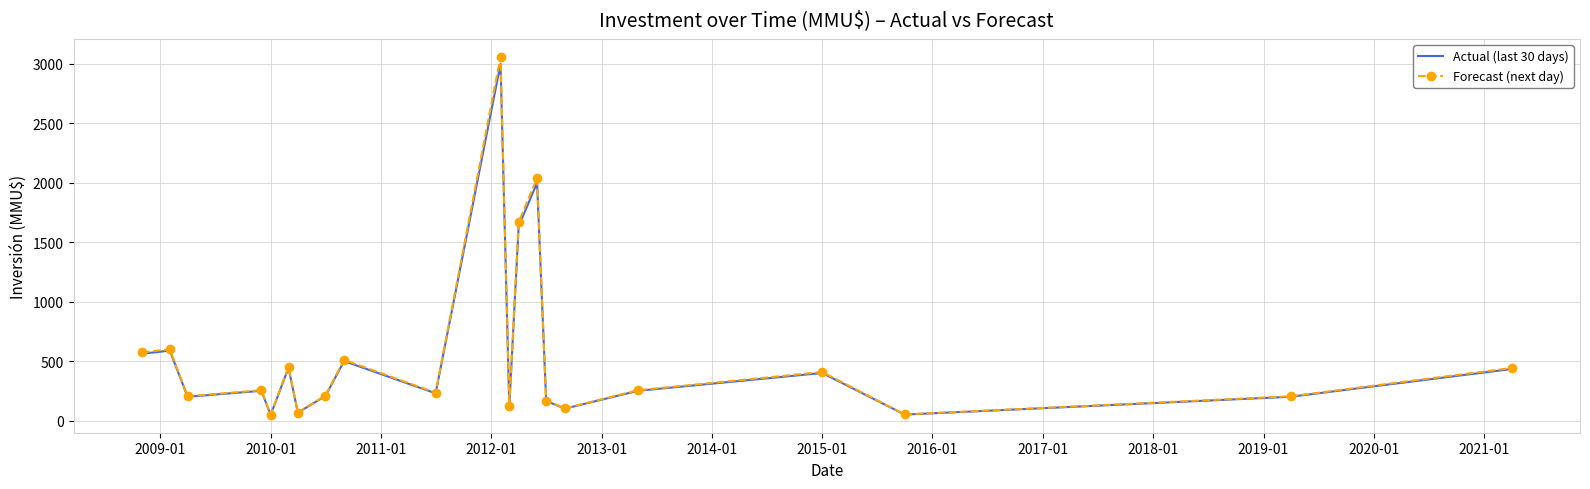

What is the highest value of the Actual (last 30 days) series?

3000.0